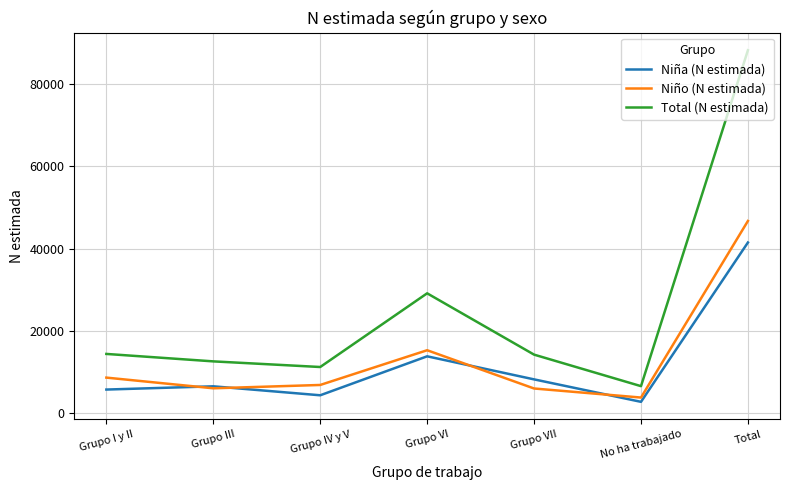

True or false: Niña (N estimada) and Total (N estimada) intersect in this chart.

False